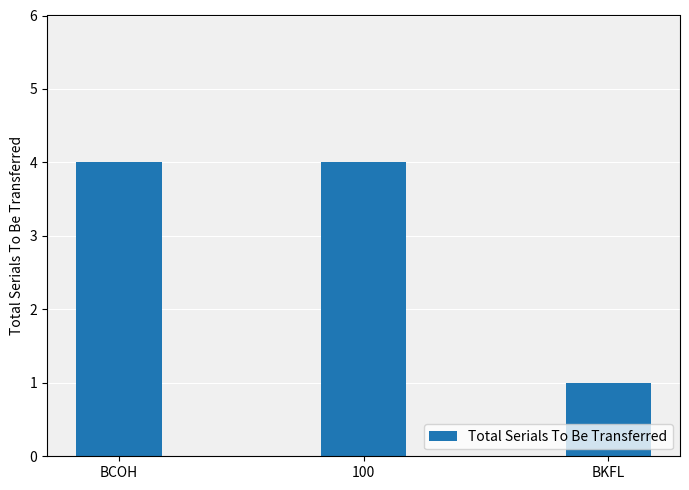

What is the greatest value displayed?

4